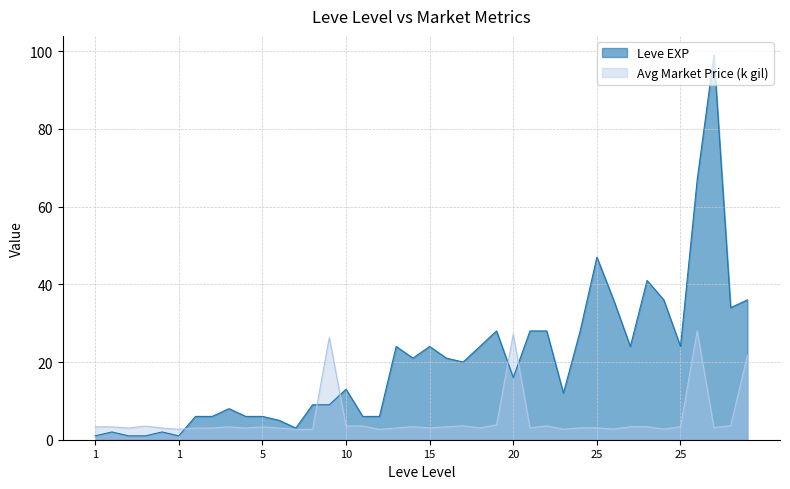

Which series has the largest total across all categories?

Leve EXP